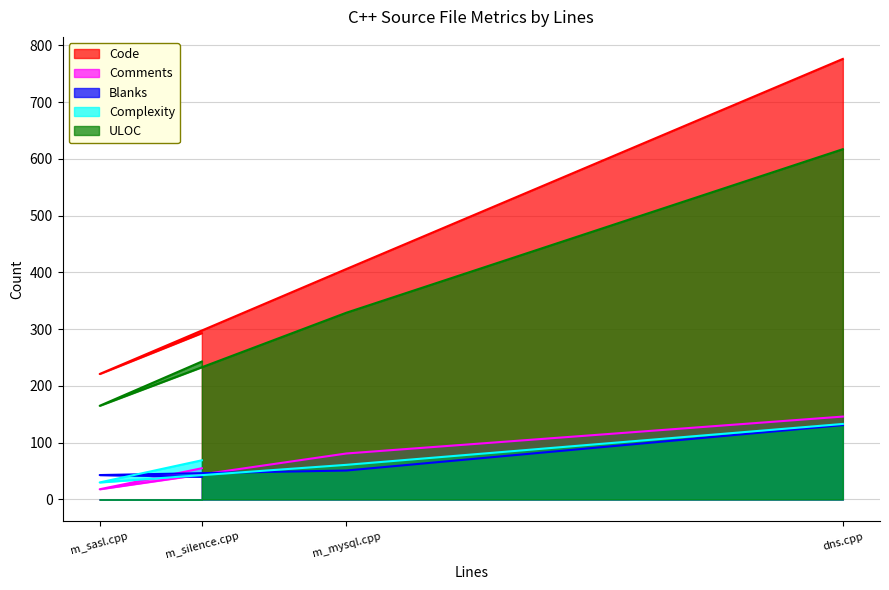

Rank the series by their maximum value, from lowest to highest.

Blanks, Complexity, Comments, ULOC, Code